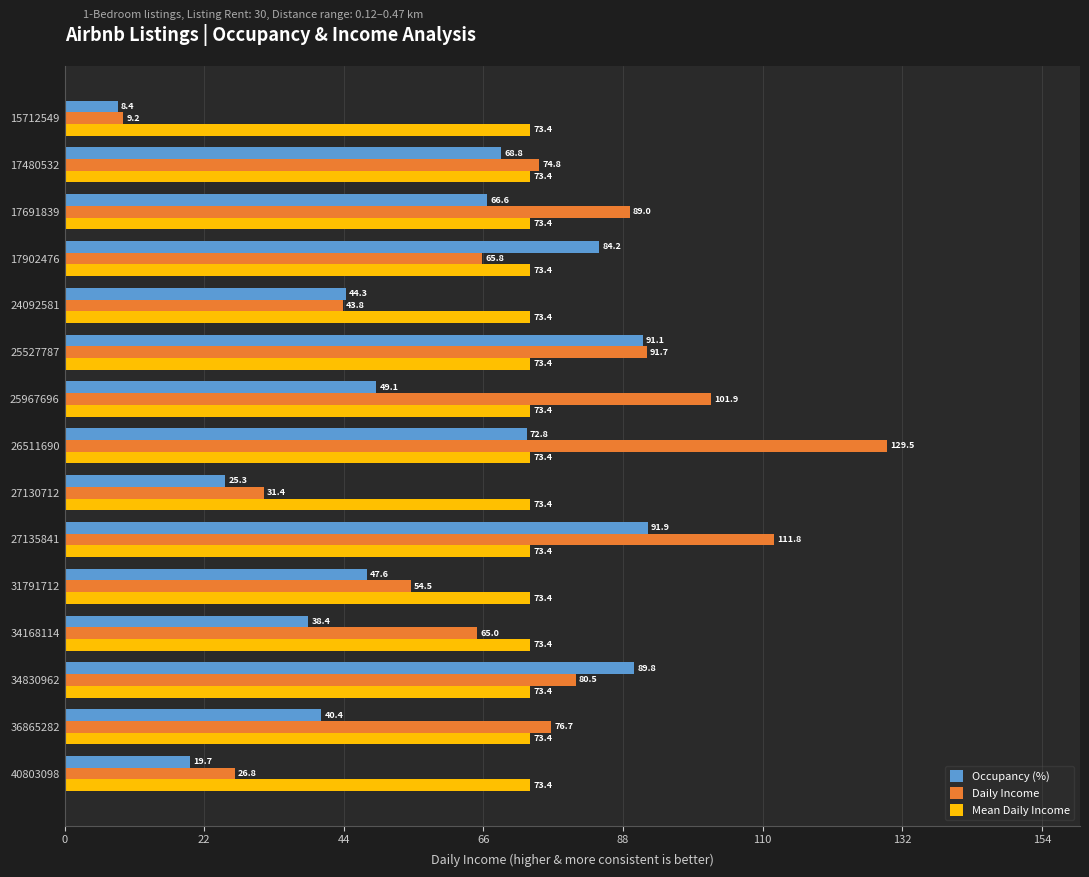

List the labels in order of Daily Income value, largest first.

26511690, 27135841, 25967696, 25527787, 17691839, 34830962, 36865282, 17480532, 17902476, 34168114, 31791712, 24092581, 27130712, 40803098, 15712549